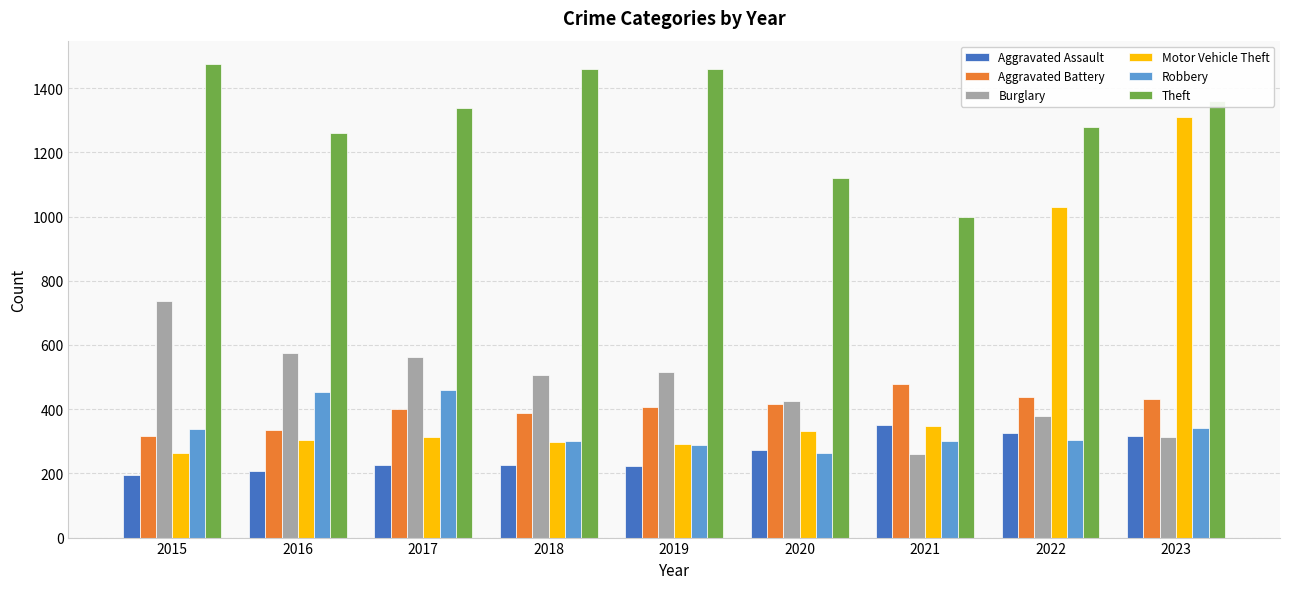

At which label is Motor Vehicle Theft closest to 786?

2022